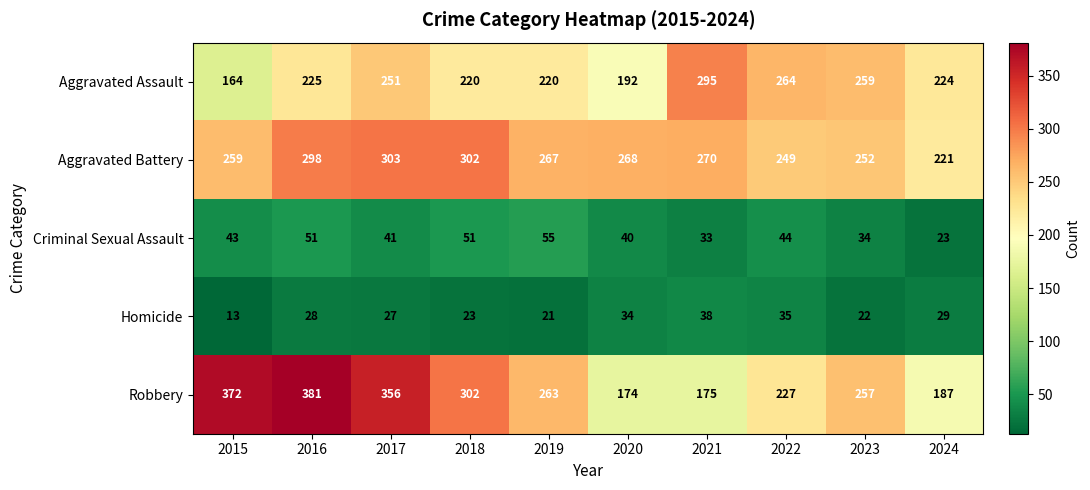

At 2021, list the series in order from largest to smallest.

Aggravated Assault, Aggravated Battery, Robbery, Homicide, Criminal Sexual Assault